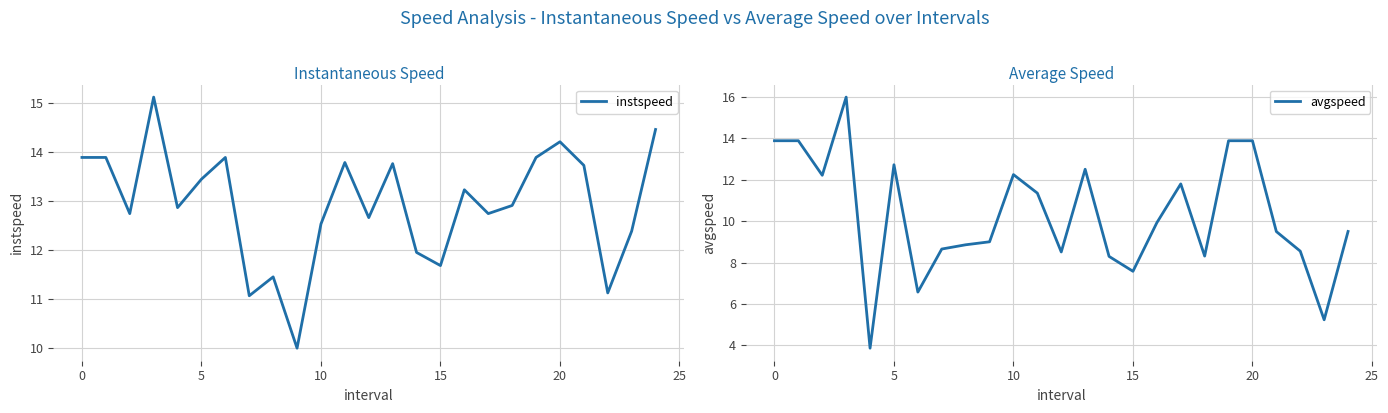

What is the lowest value of the avgspeed series?

3.9